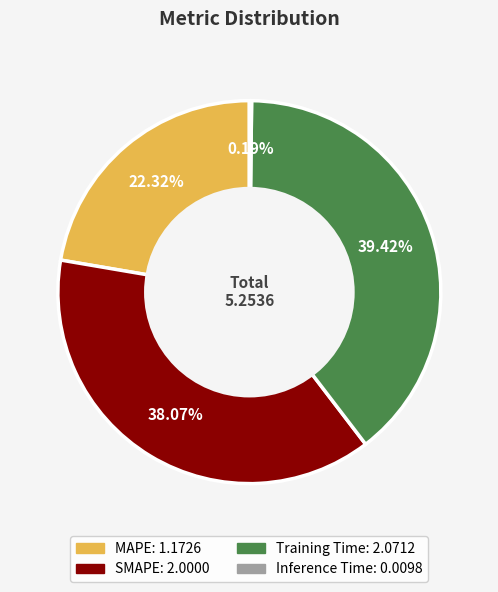

Does MAPE account for over 50% of the chart?

No